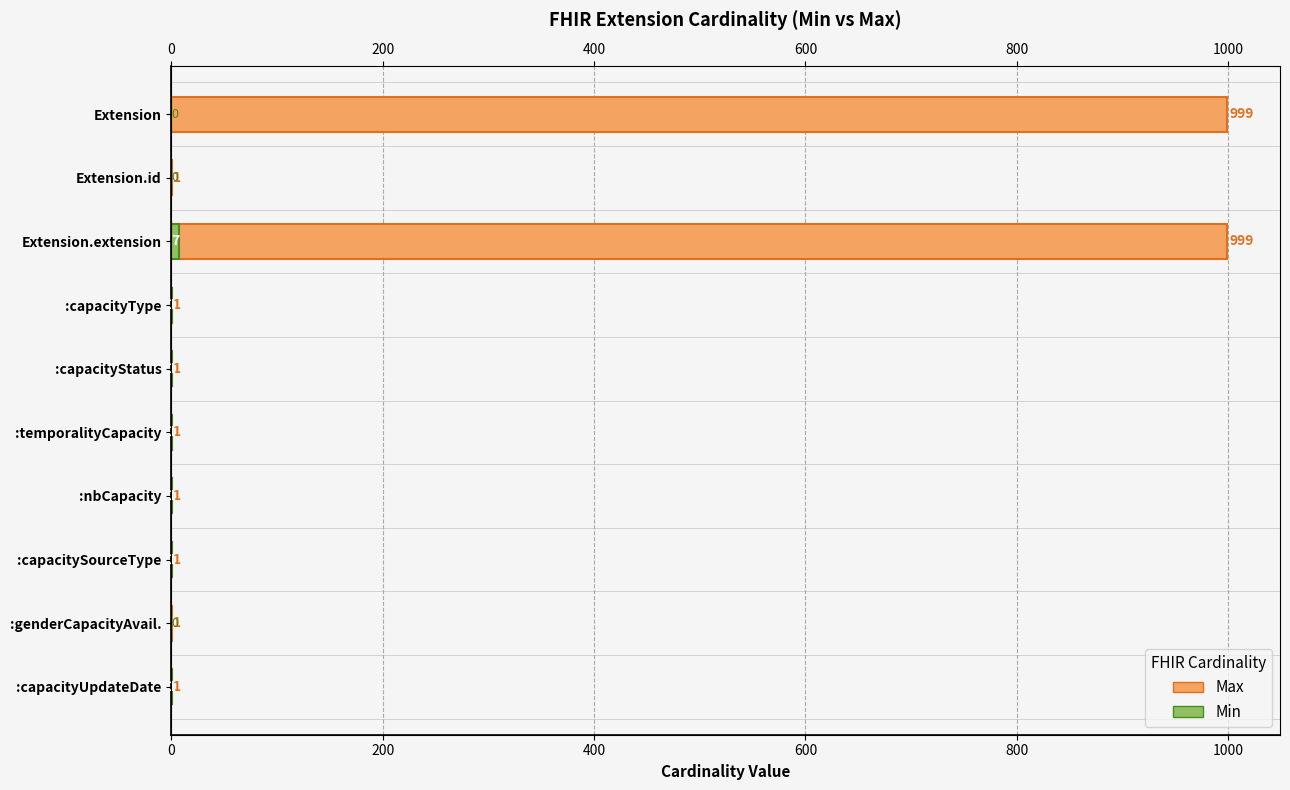

The Max series shows 686 at Extension. True or false?

False